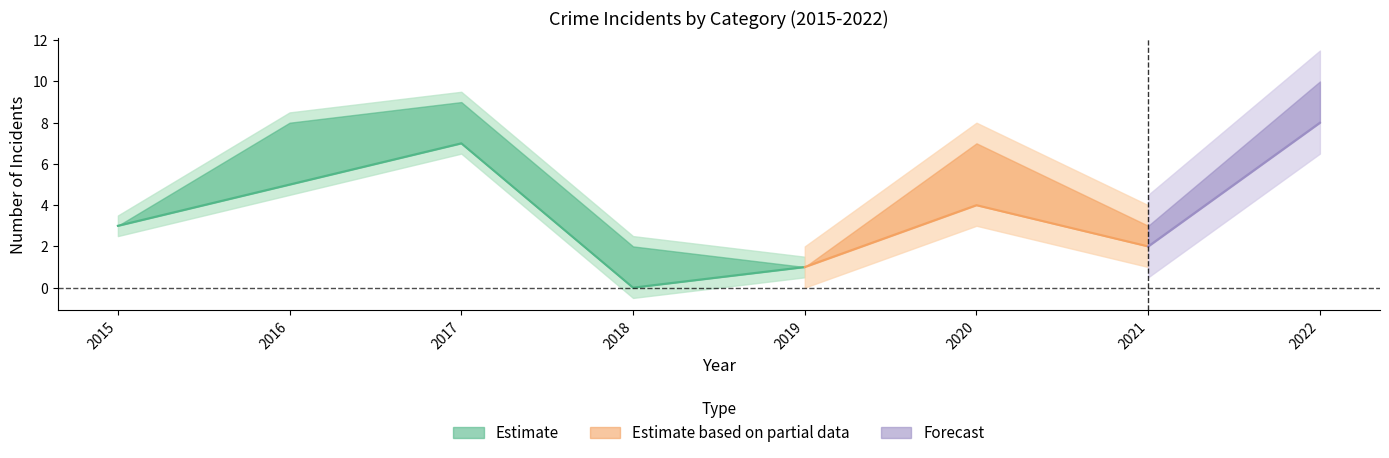

What value does the Total series have at 2020?

7